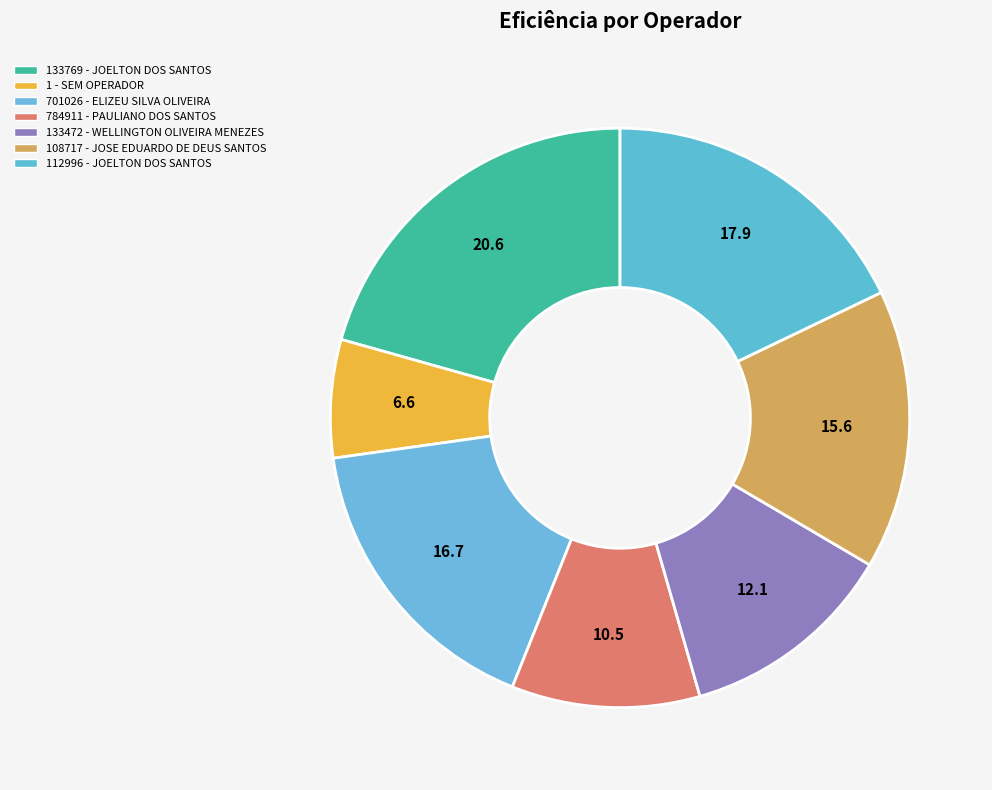

What is the largest slice in the pie chart?

133769 - JOELTON DOS SANTOS